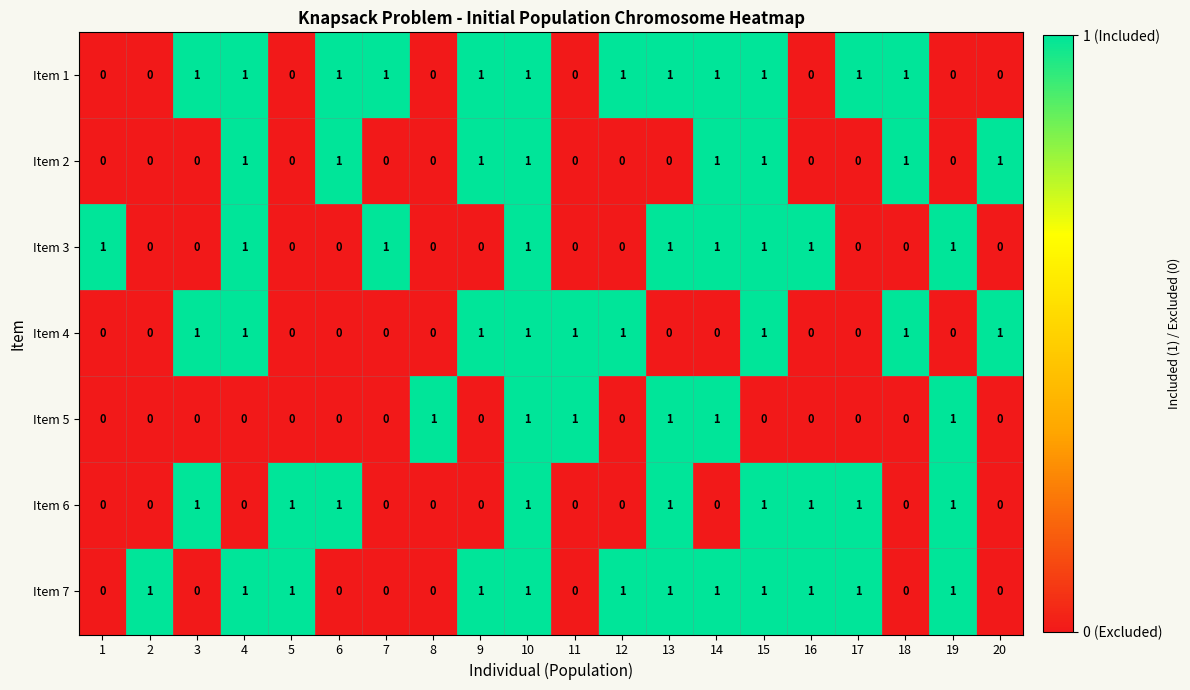

Is it true that Item 1 equals 0 at 16?

True